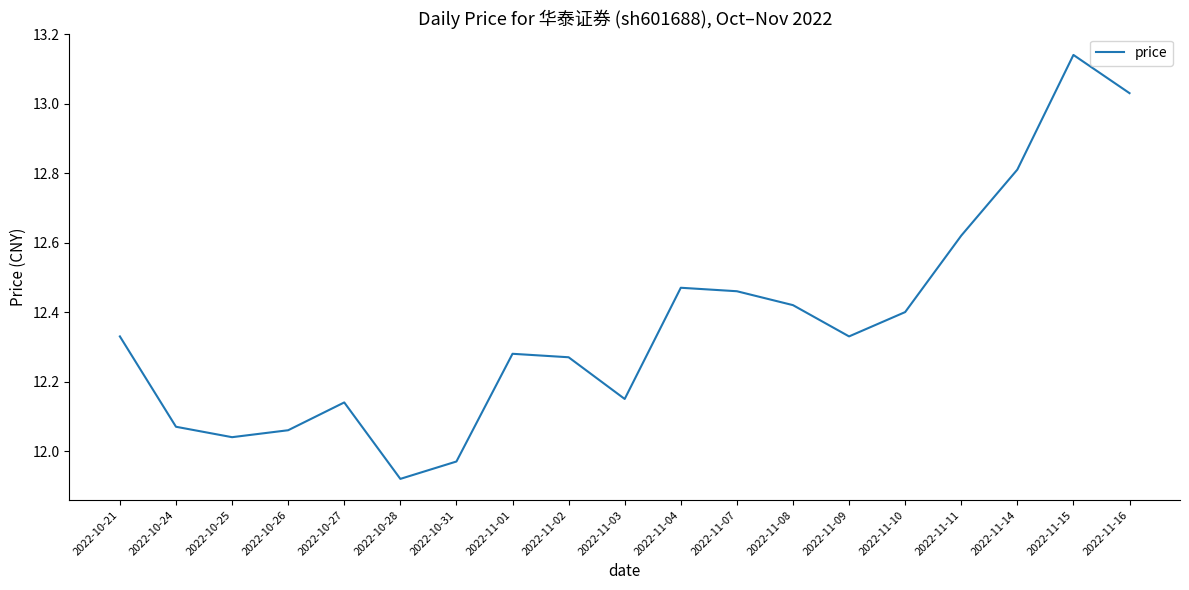

Which category has the lowest value across all series?

2022-10-28